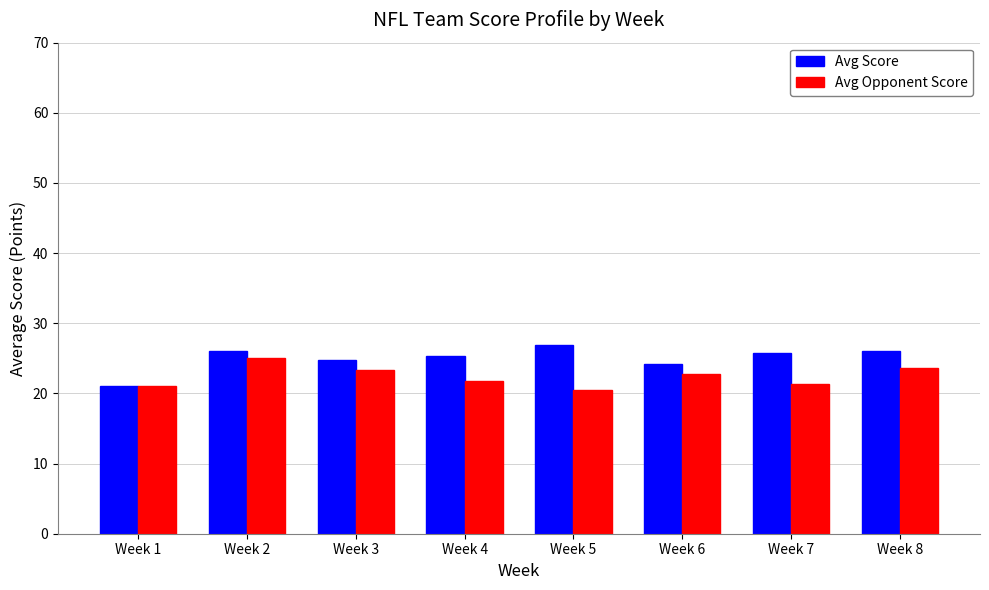

What is the maximum value shown in the chart?

26.9